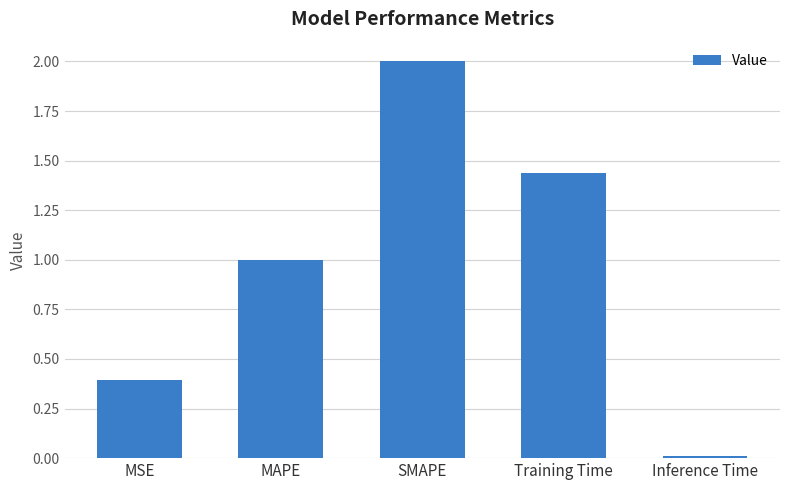

How many data points are above 1?

3